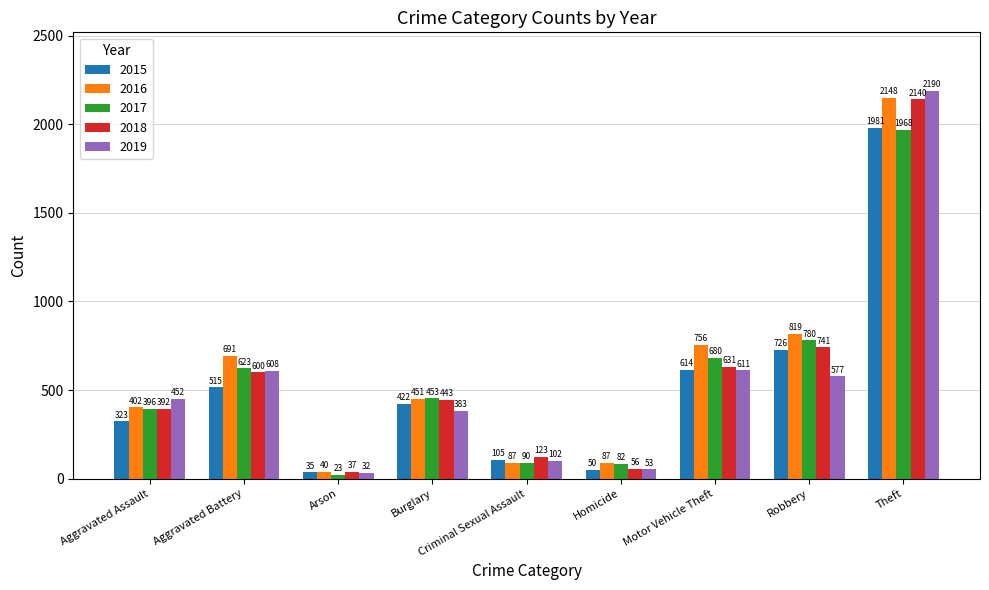

What is the value of the 2017 bar at the 3rd from the left?

23